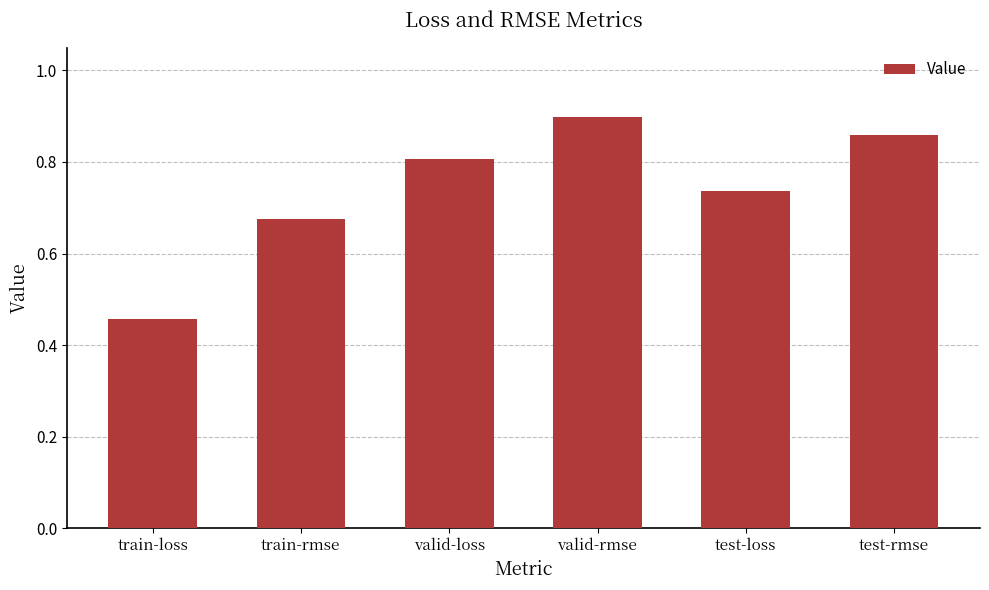

What is the sum of all values?

4.4